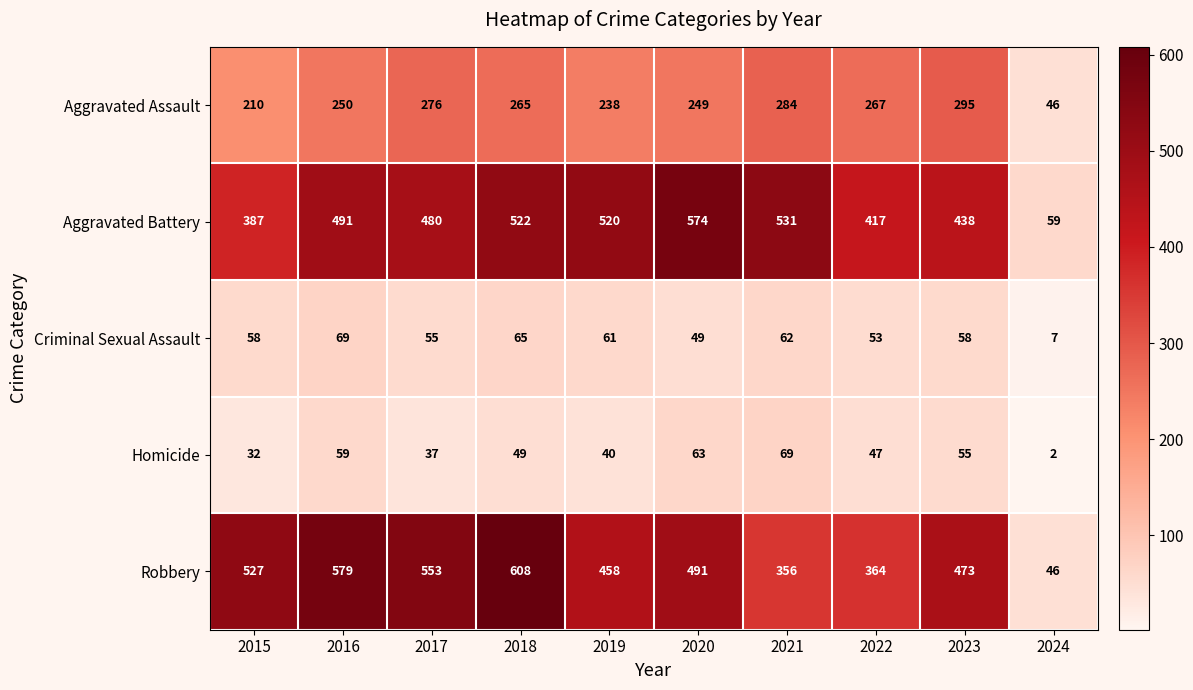

Which series changed the most between 2016 and 2018?

Aggravated Battery